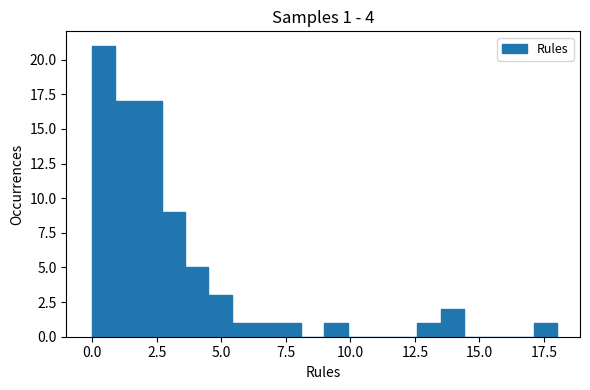

Read against the x-axis, roughly where is the centre of the tallest bar?

0.5